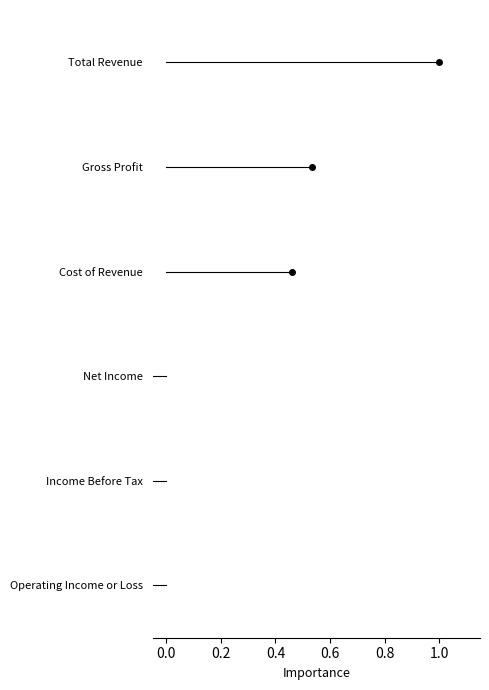

Which series changed the most between 0.0 and 0.2?

Operating Income or Loss